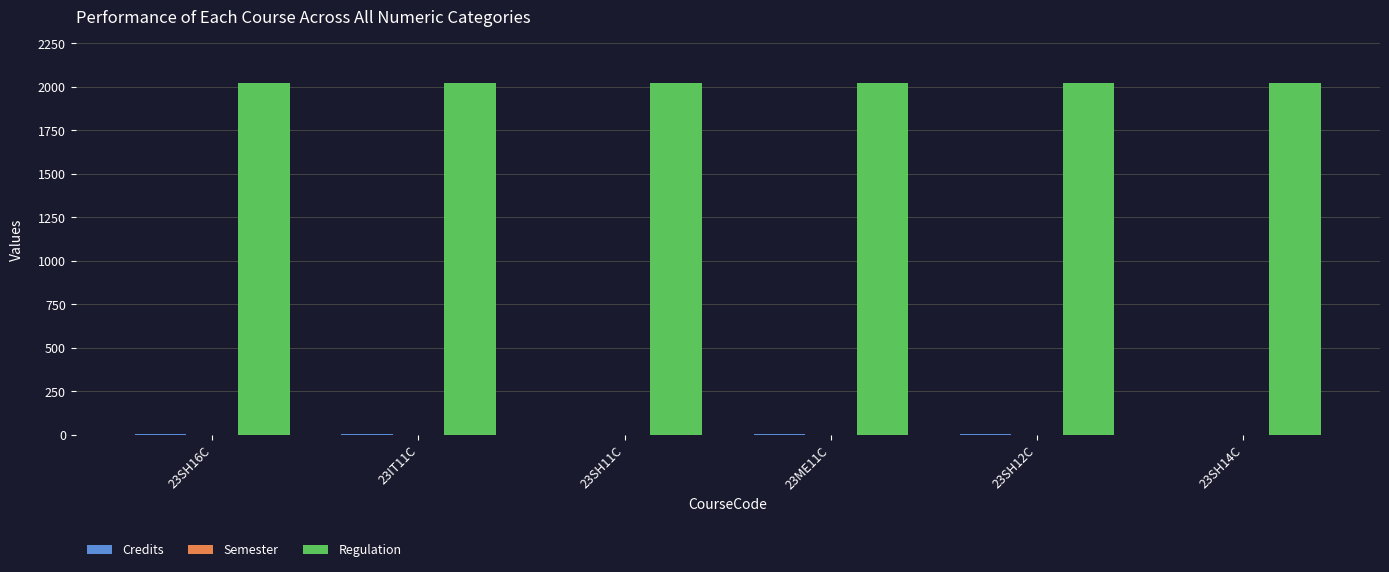

Which series has the largest total across all categories?

Regulation